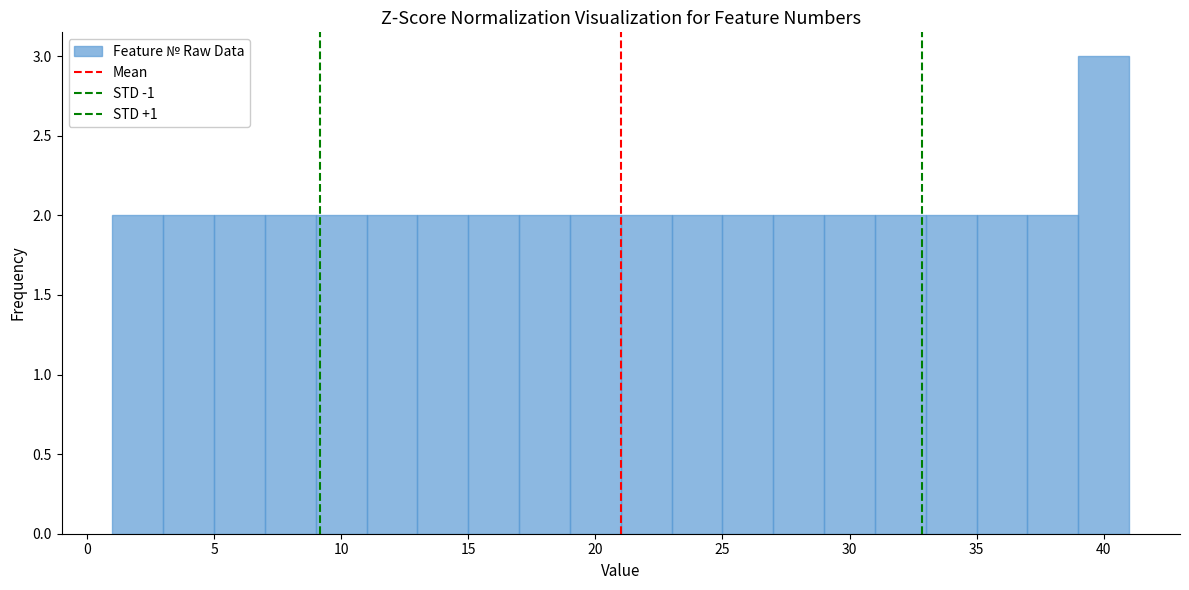

Reading left to right, transcribe this chart: for each bar, give the range it covers on the x-axis and its height. The values are not printed on the chart, so give them approximately, as read against the axis.

1 to 3: 2
3 to 5: 2
5 to 7: 2
7 to 9: 2
9 to 11: 2
11 to 13: 2
13 to 15: 2
15 to 17: 2
17 to 19: 2
19 to 21: 2
21 to 23: 2
23 to 25: 2
25 to 27: 2
27 to 29: 2
29 to 31: 2
31 to 33: 2
33 to 35: 2
35 to 37: 2
37 to 39: 2
39 to 41: 3